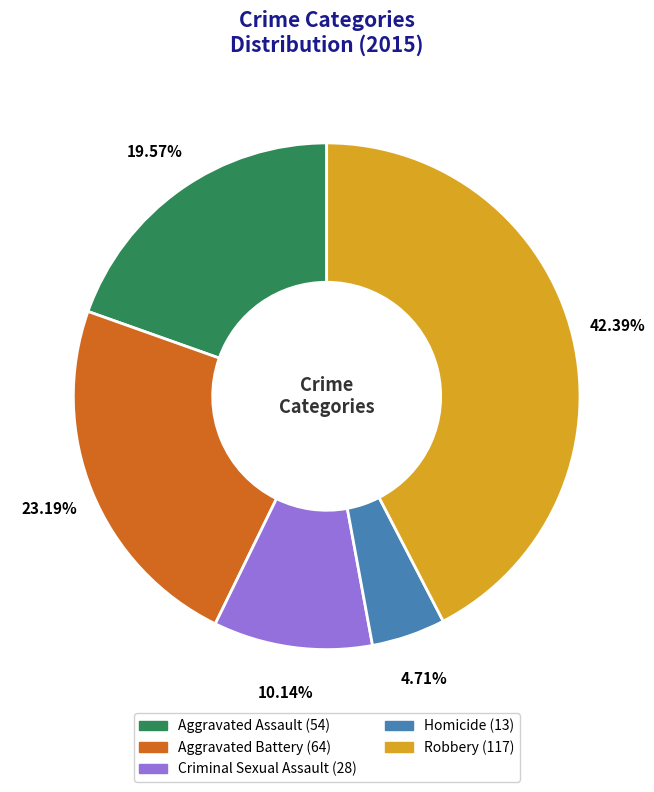

Is there a majority slice in this chart?

No